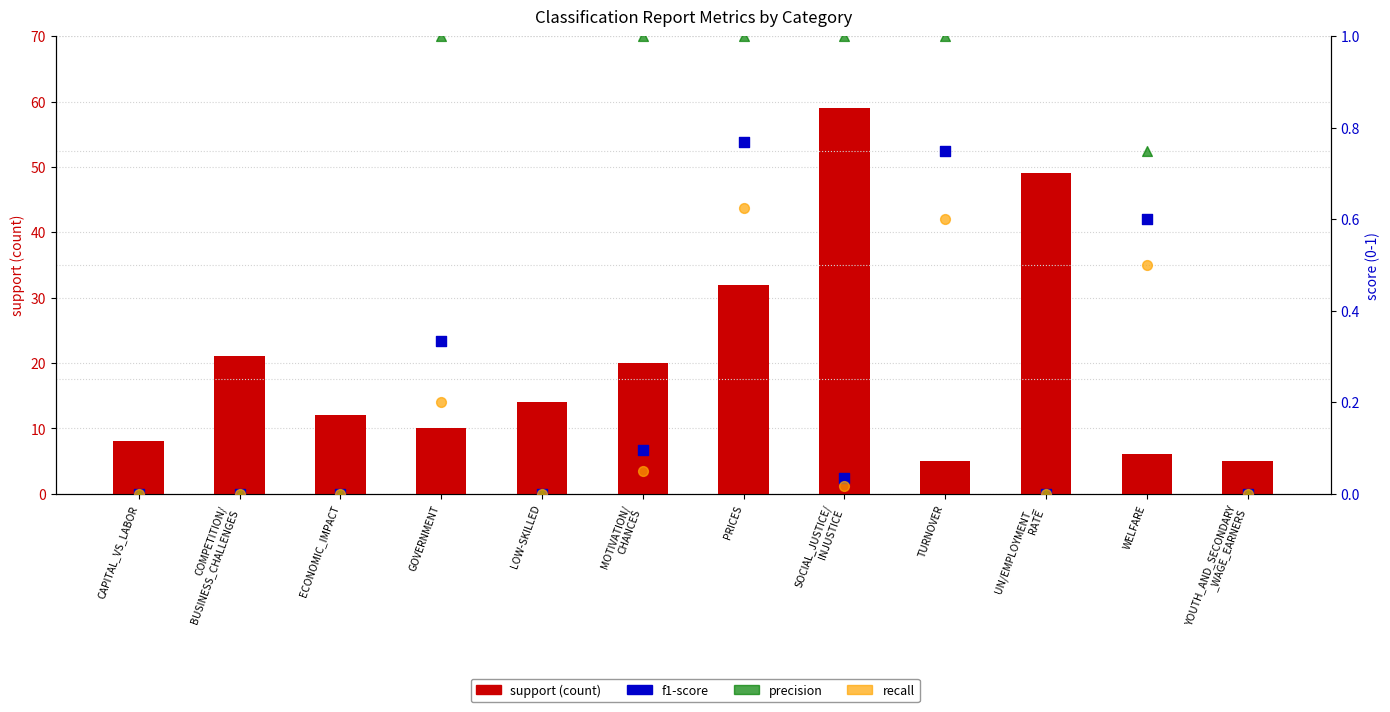

At how many categories does at least one series exceed 6?

9